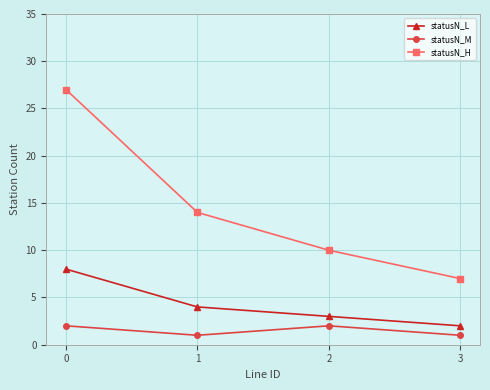

True or false: statusN_H and statusN_L intersect in this chart.

False